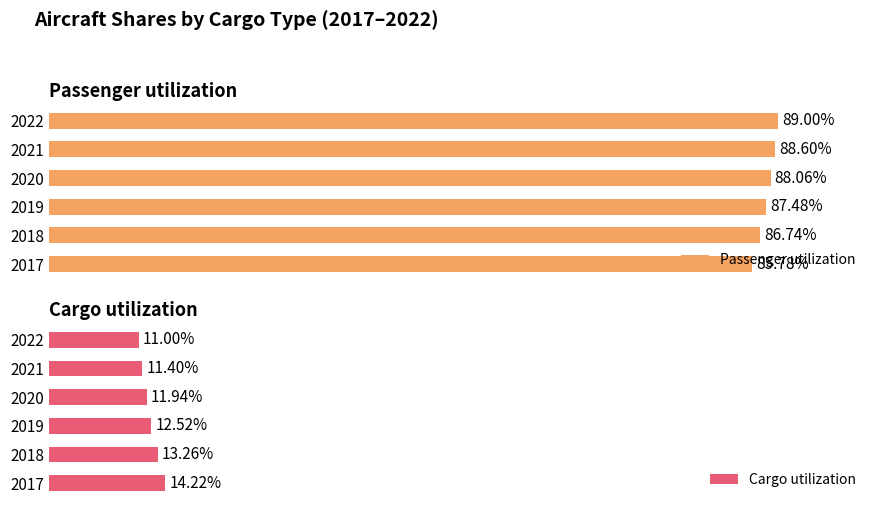

Which series has the largest total across all categories?

Passenger utilization